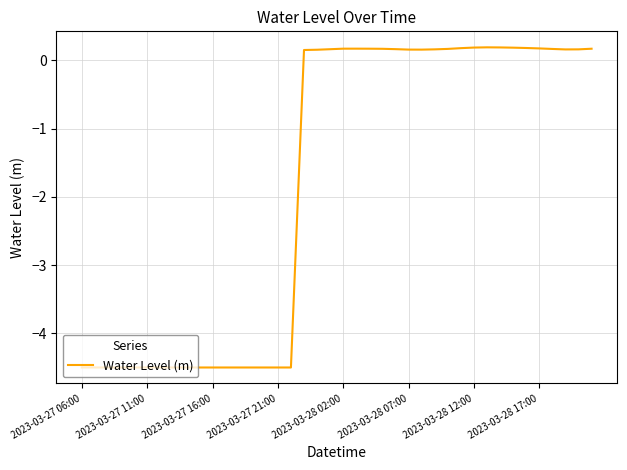

What is the minimum value shown in the chart?

-4.5